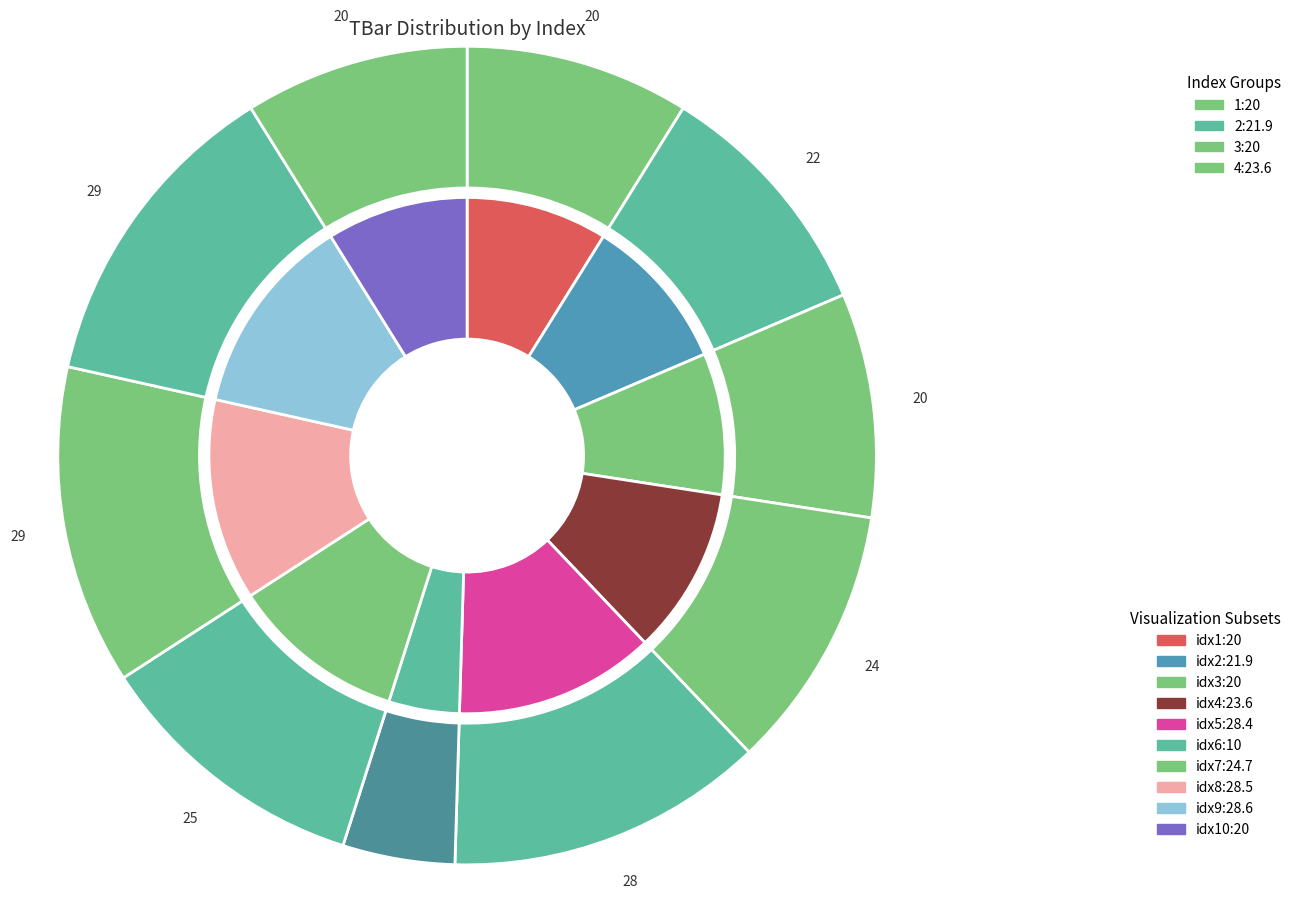

Is there any slice that represents more than half of the pie?

No